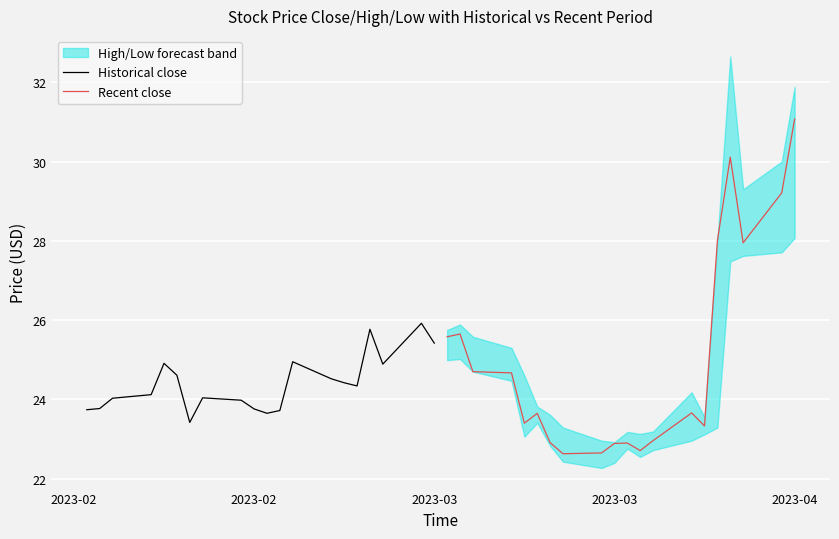

What is the highest value of the Recent close series?

31.1